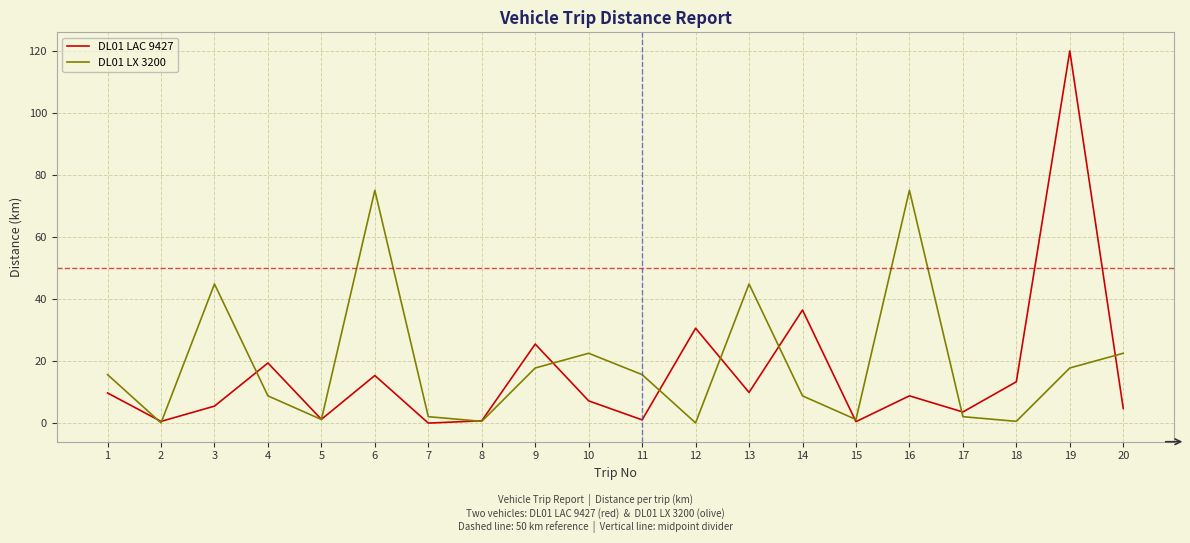

What is the maximum value shown in the chart?

119.9